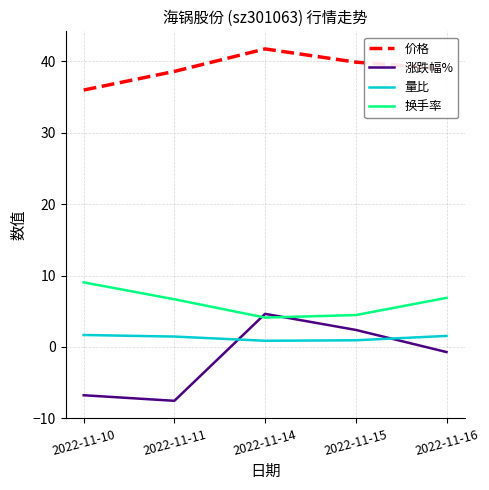

What is the approximate value of 量比 at 2022-11-11?

1.5